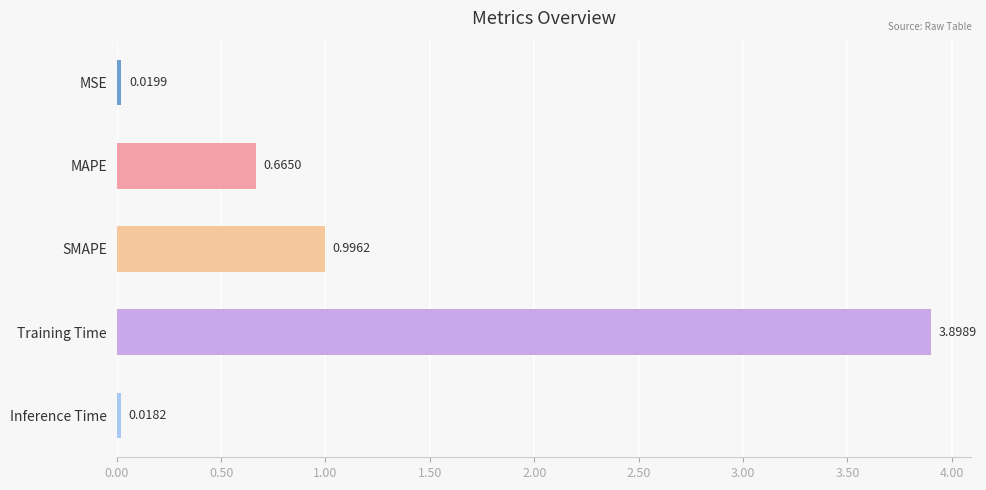

How many bars are there in total?

5